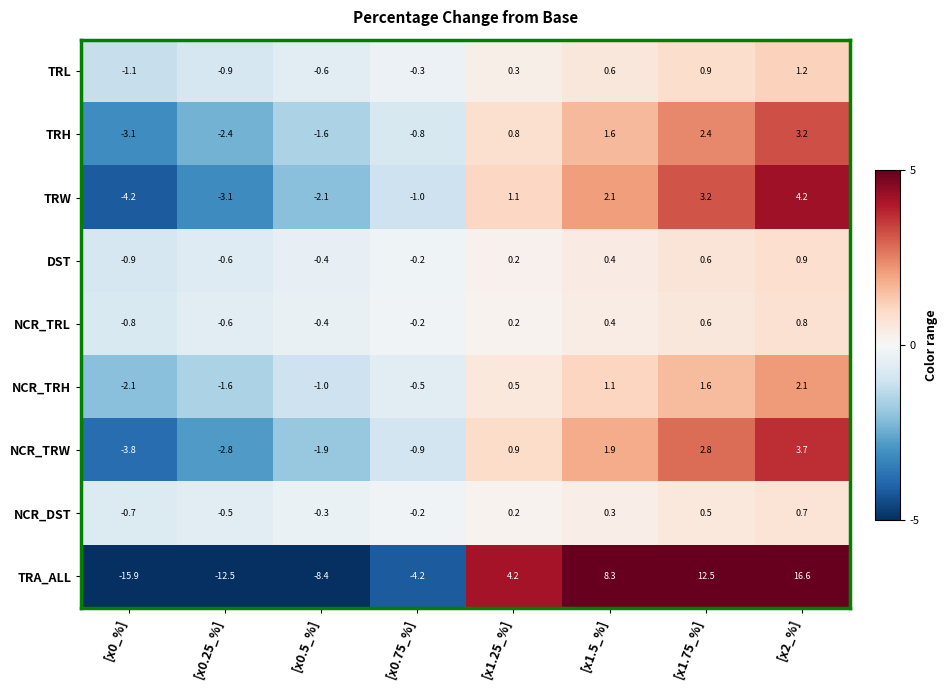

Count the number of categories in the chart.

8